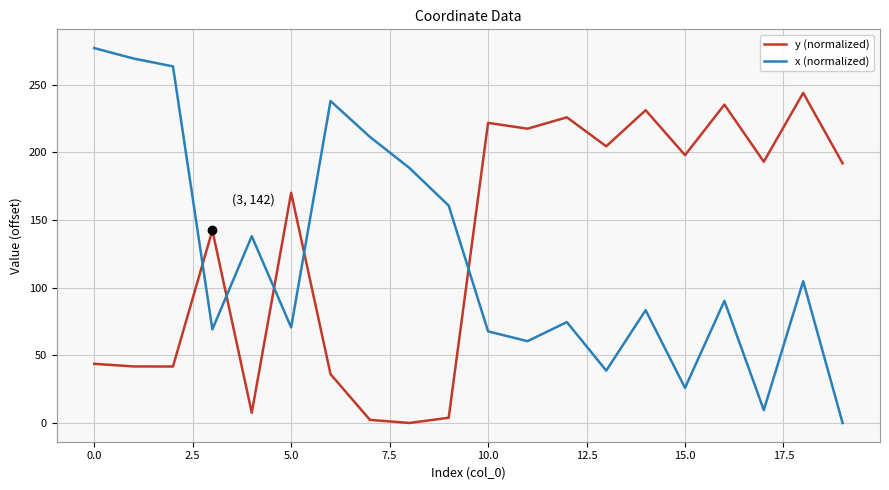

How many intersections are there between x (normalized) and y (normalized)?

5